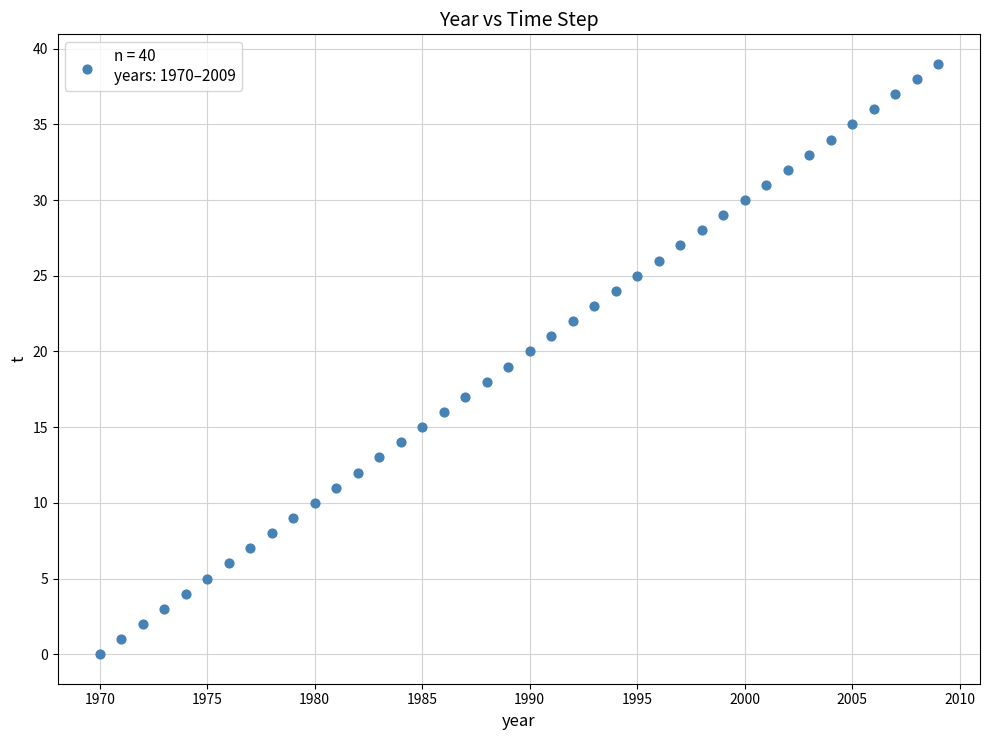

What is the range of Y values (max minus min)?

39